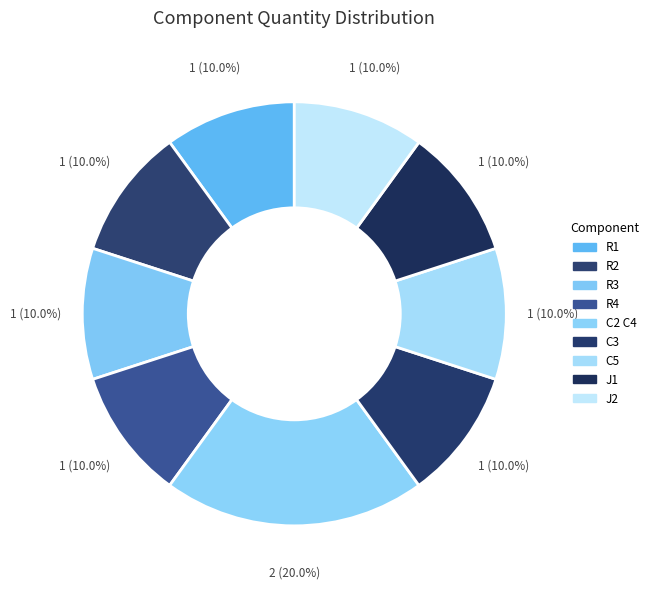

Count the number of slices in the pie.

9